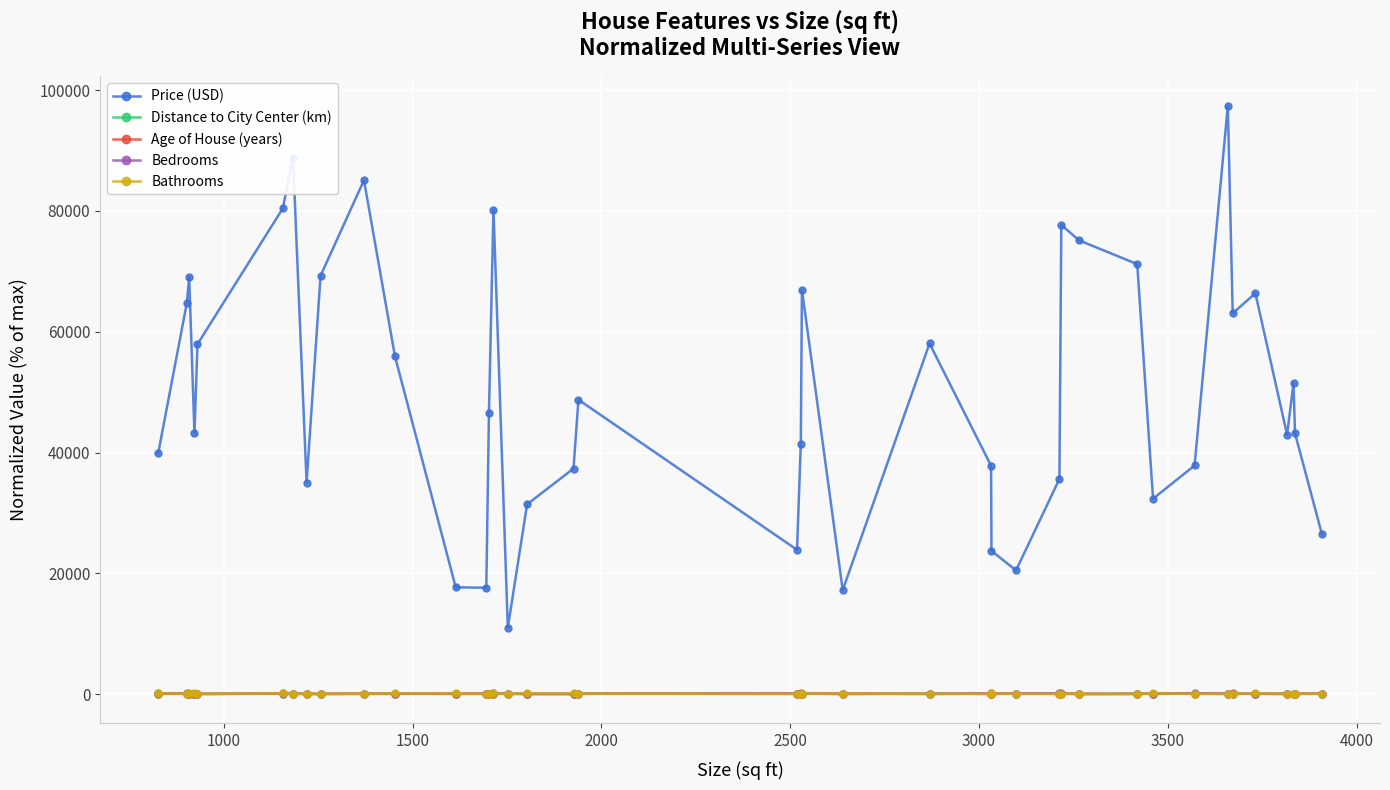

True or false: Bathrooms and Price (USD) intersect in this chart.

False